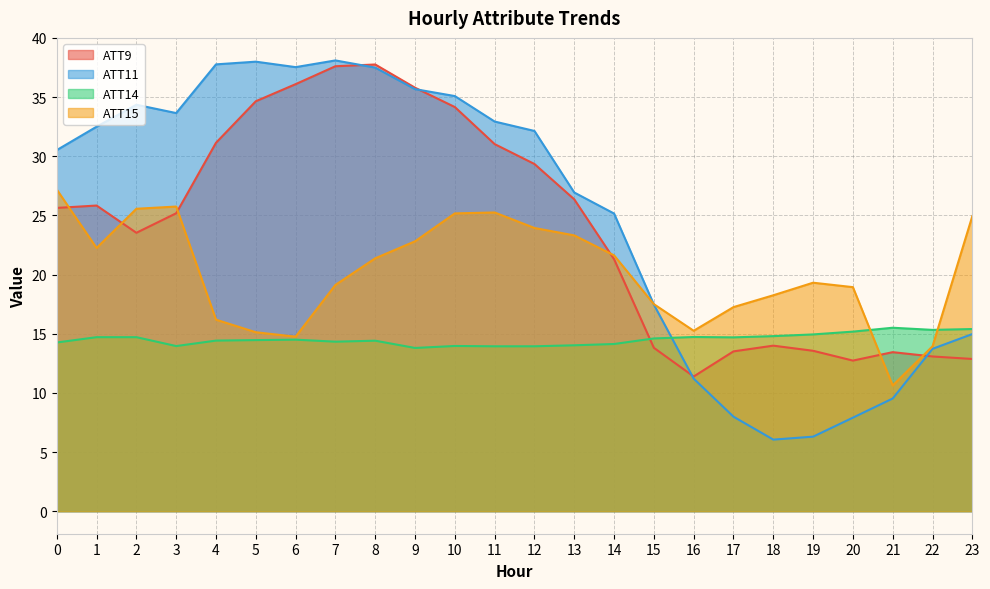

At 8, list the series in order from largest to smallest.

ATT9, ATT11, ATT15, ATT14